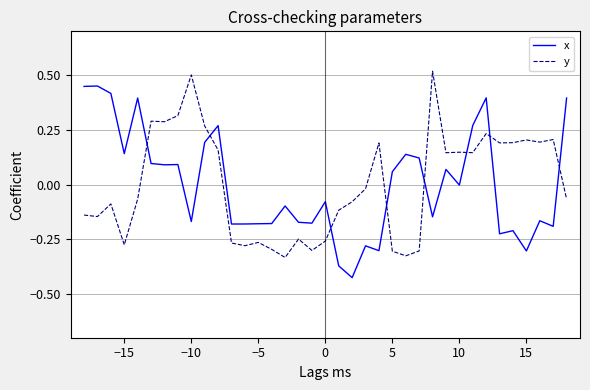

True or false: x and y intersect in this chart.

True